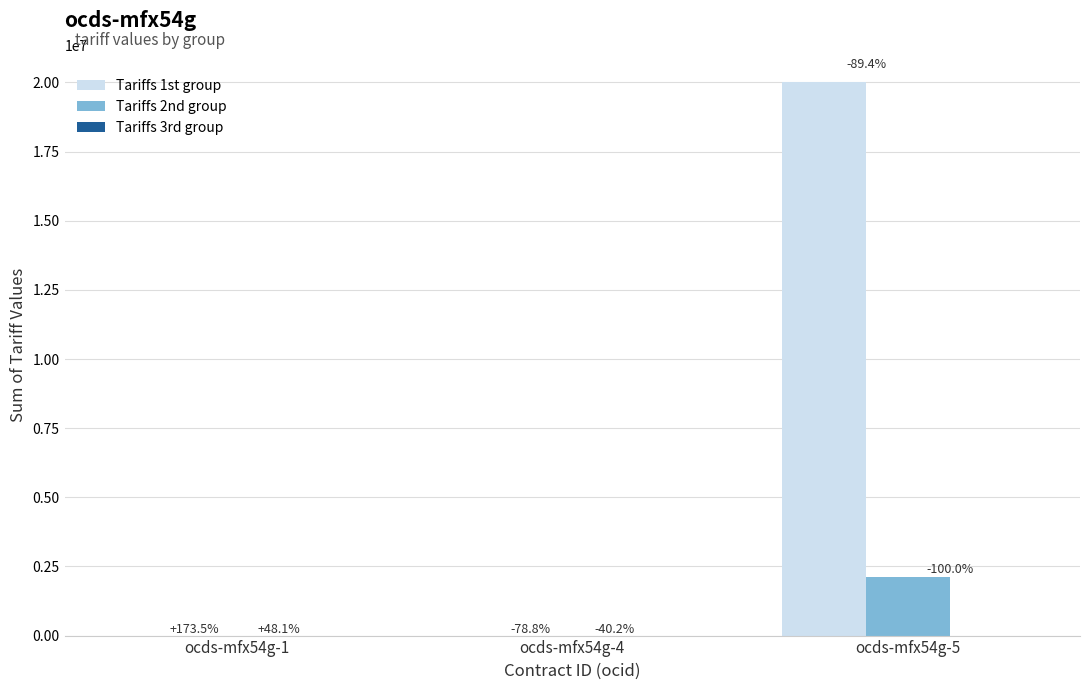

How many groups of bars are there?

3